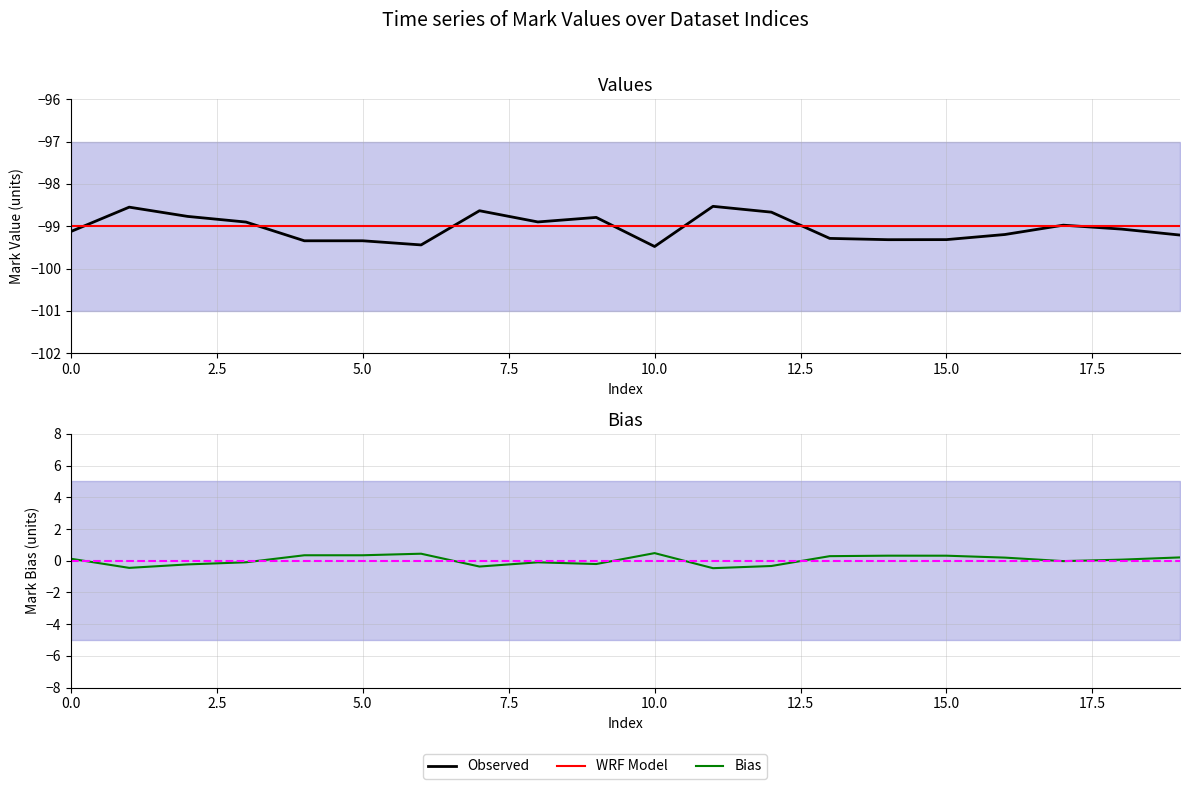

True or false: WRF Model and Bias intersect in this chart.

False